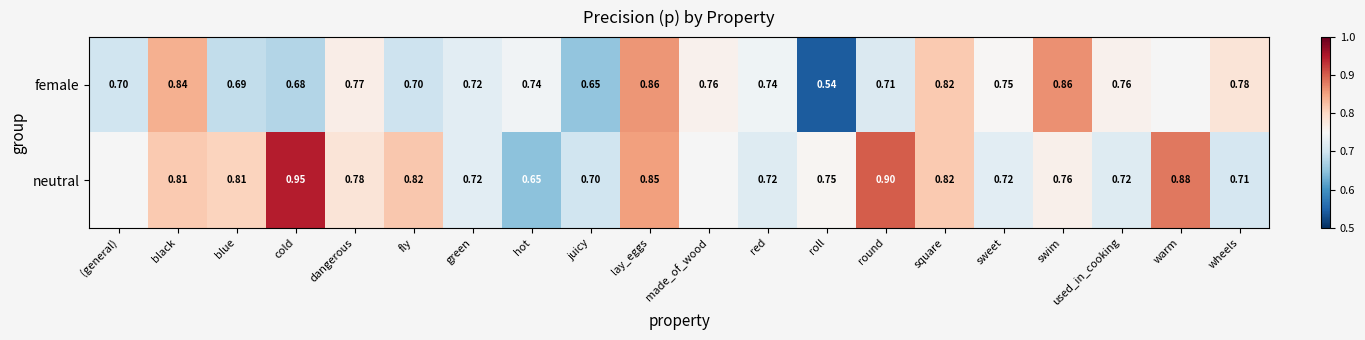

Rank the series at wheels from lowest to highest value.

neutral, female